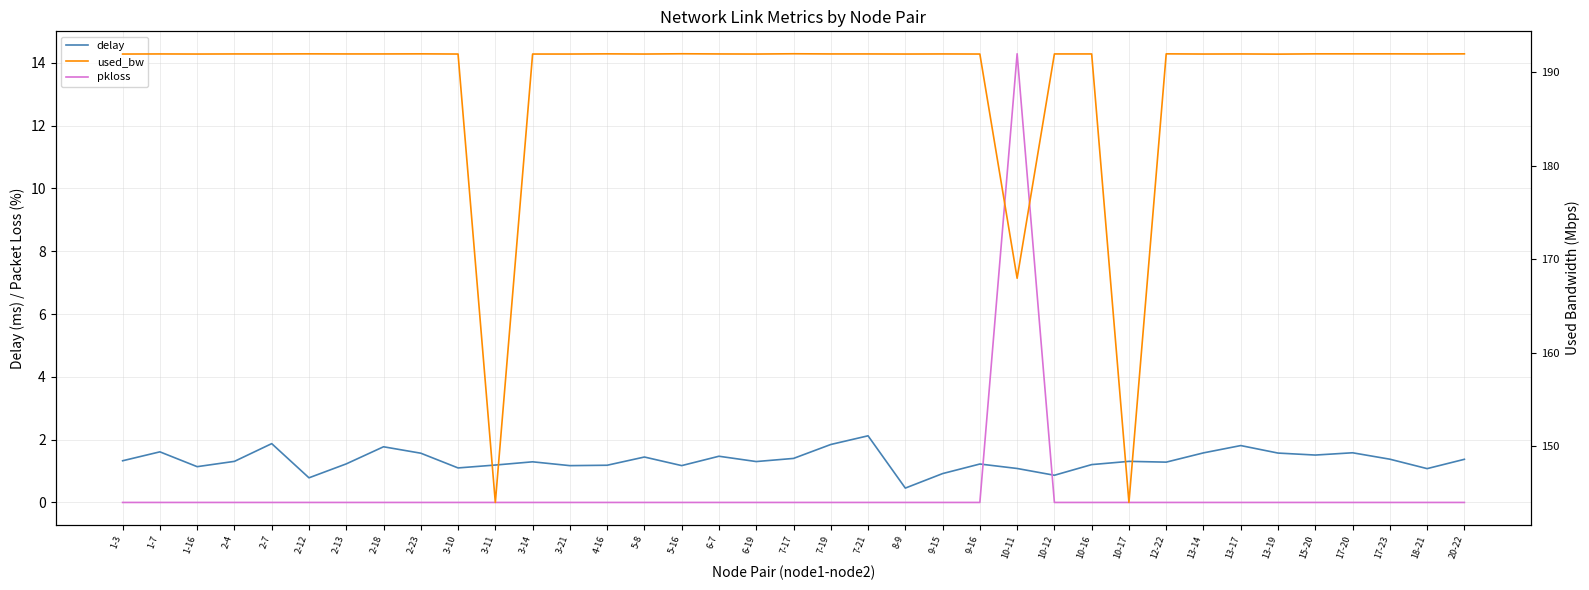

At how many categories does at least one series exceed 49?

37